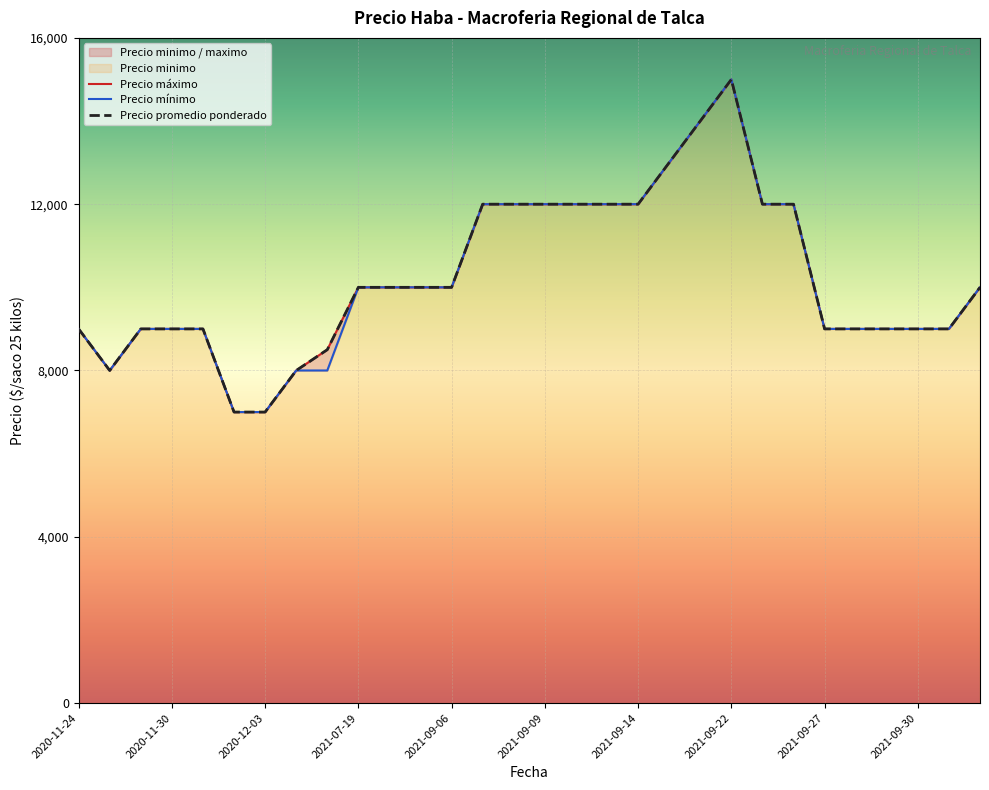

True or false: Precio maximo and Precio promedio ponderado intersect in this chart.

False